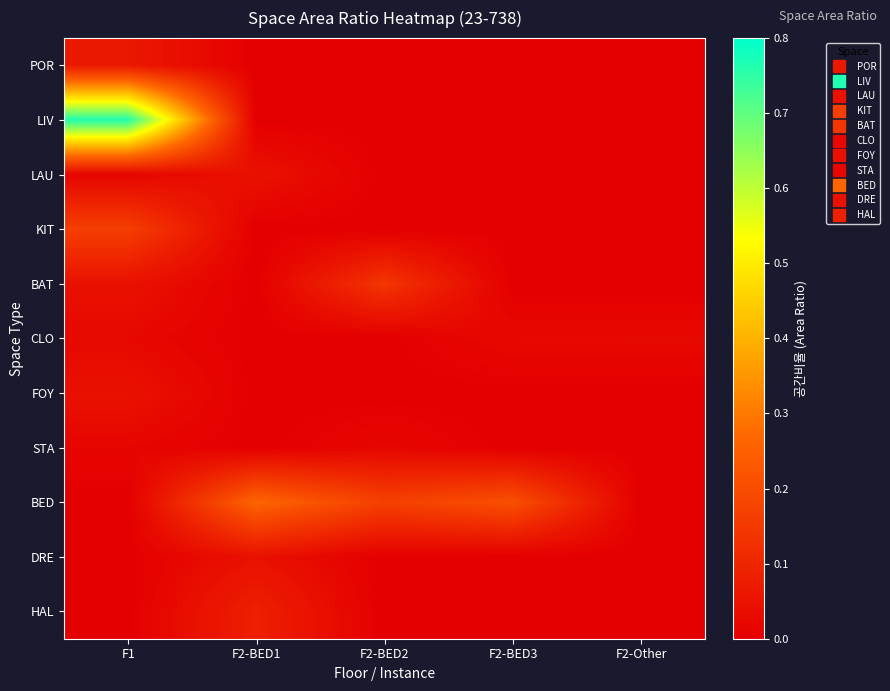

Which label corresponds to the smallest value in the chart?

F2-BED1